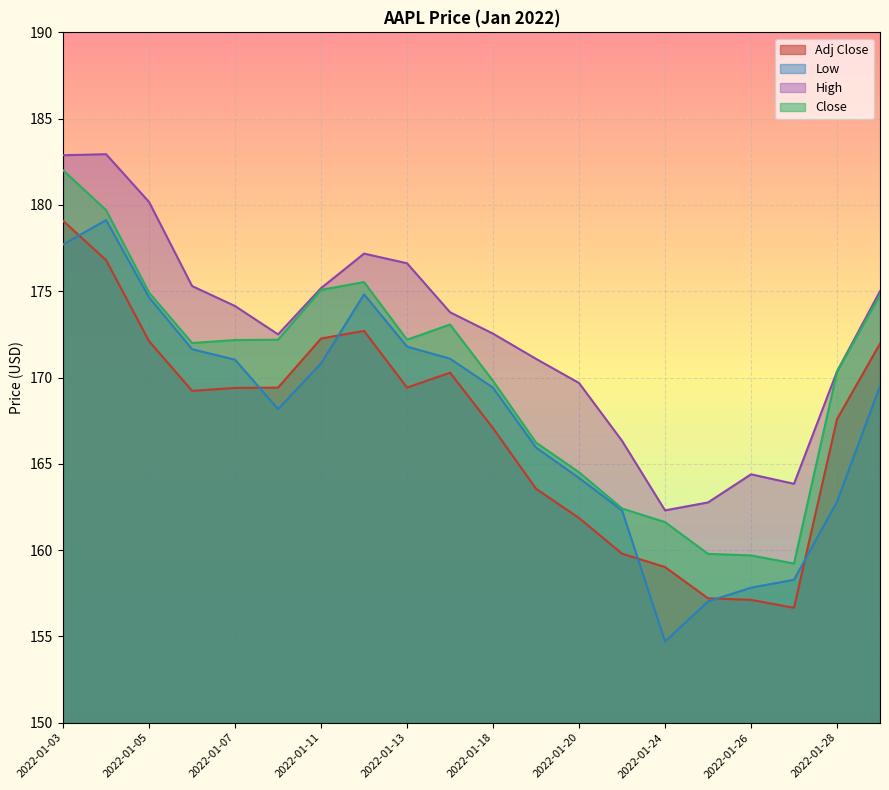

True or false: Low and Close intersect in this chart.

False